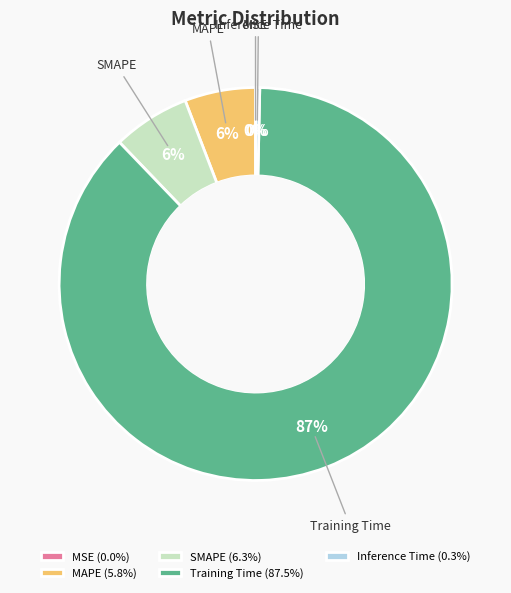

To the nearest percent, what portion does SMAPE represent?

6%